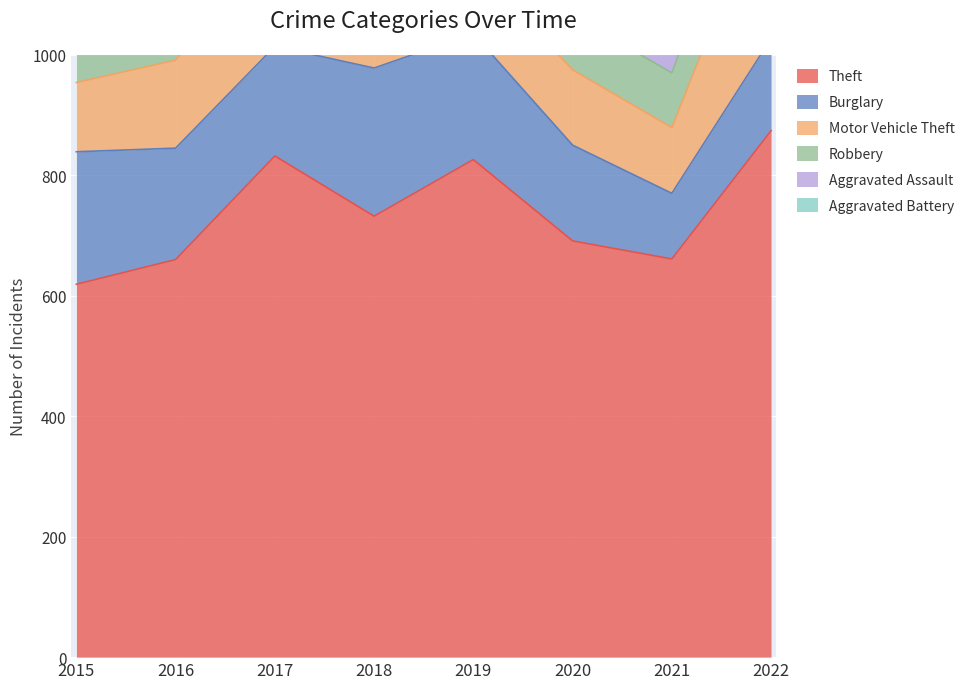

At which label does Theft reach its peak?

2022